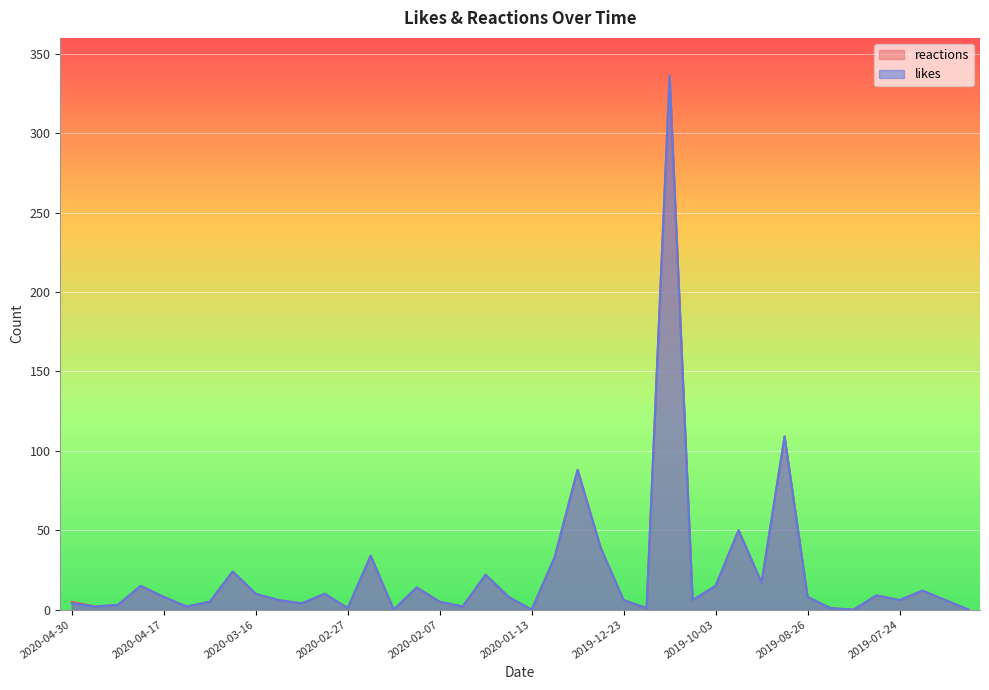

Rank the series at 2019-07-30 from lowest to highest value.

likes, reactions